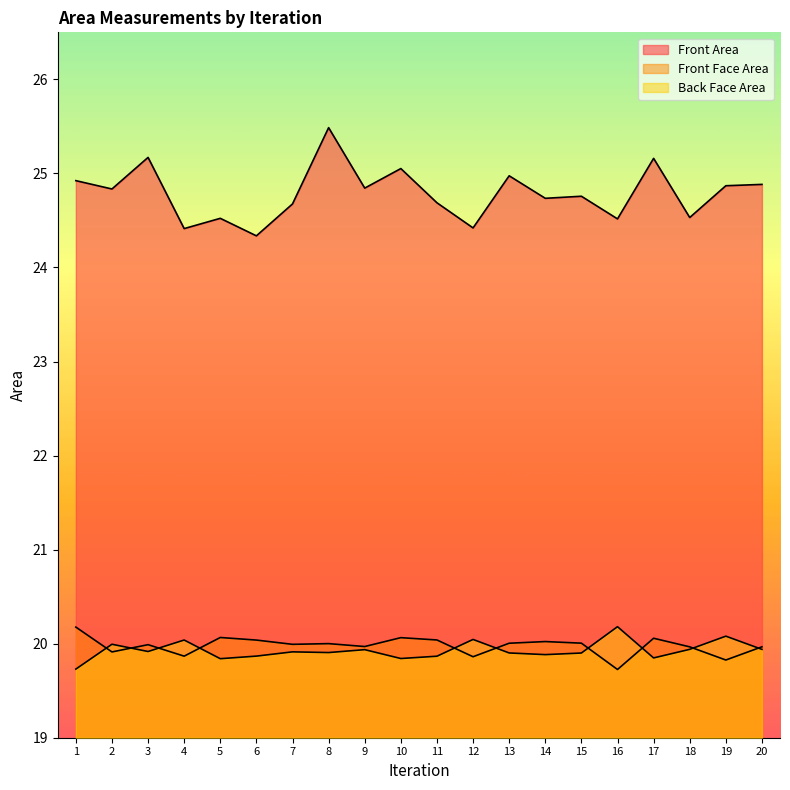

At which label is Front Face Area closest to 19?

16